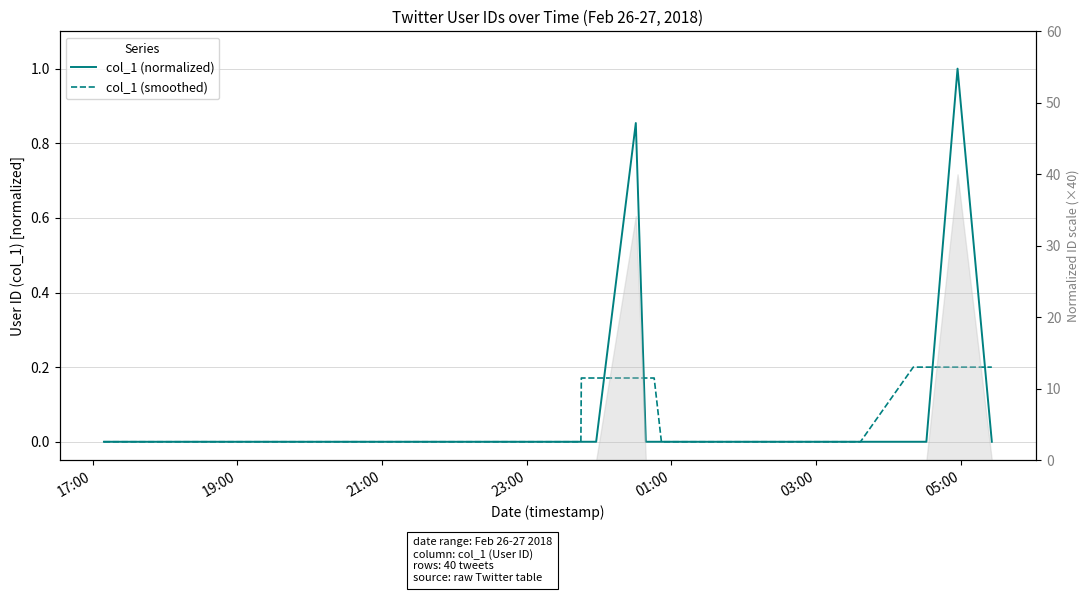

What is the sum of all col_1 (smoothed) values?

1.7